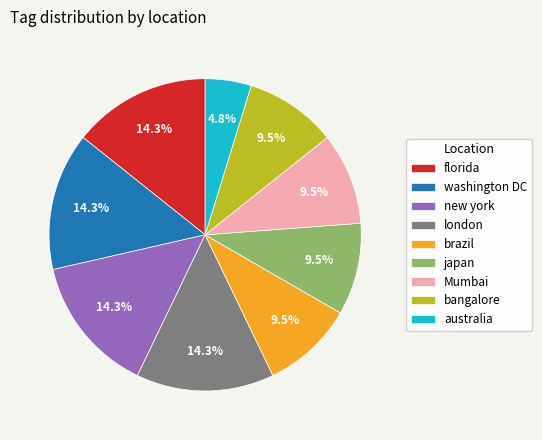

Is the sum of florida and Mumbai greater than half?

No